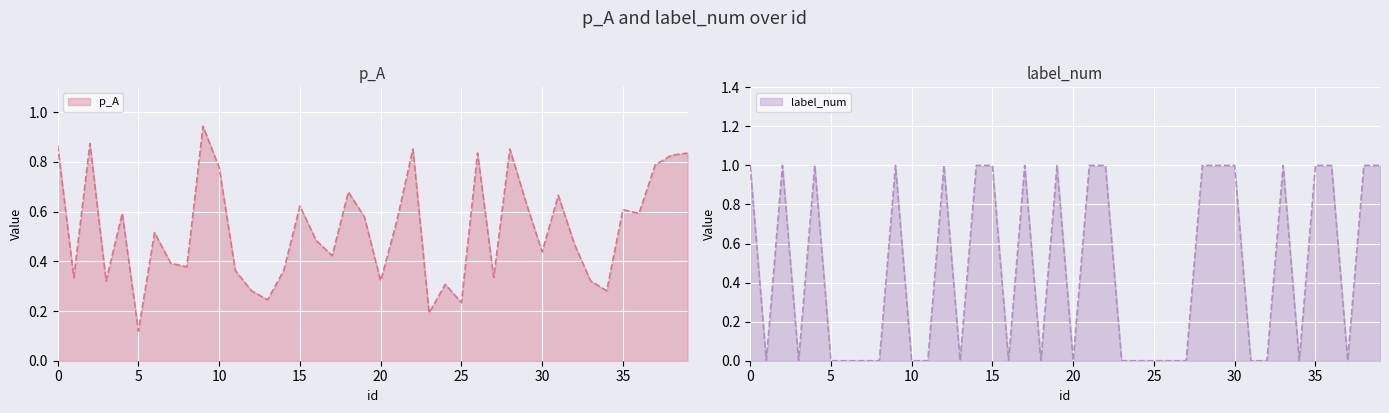

How many intersections are there between label_num and p_A?

24